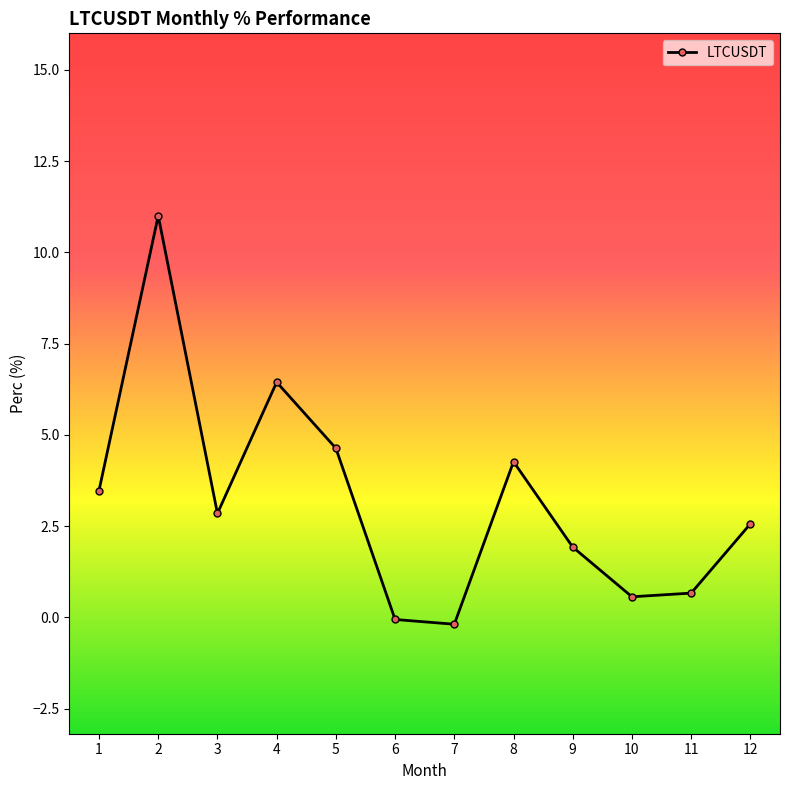

What is the value of the 5th point from the left?

4.6